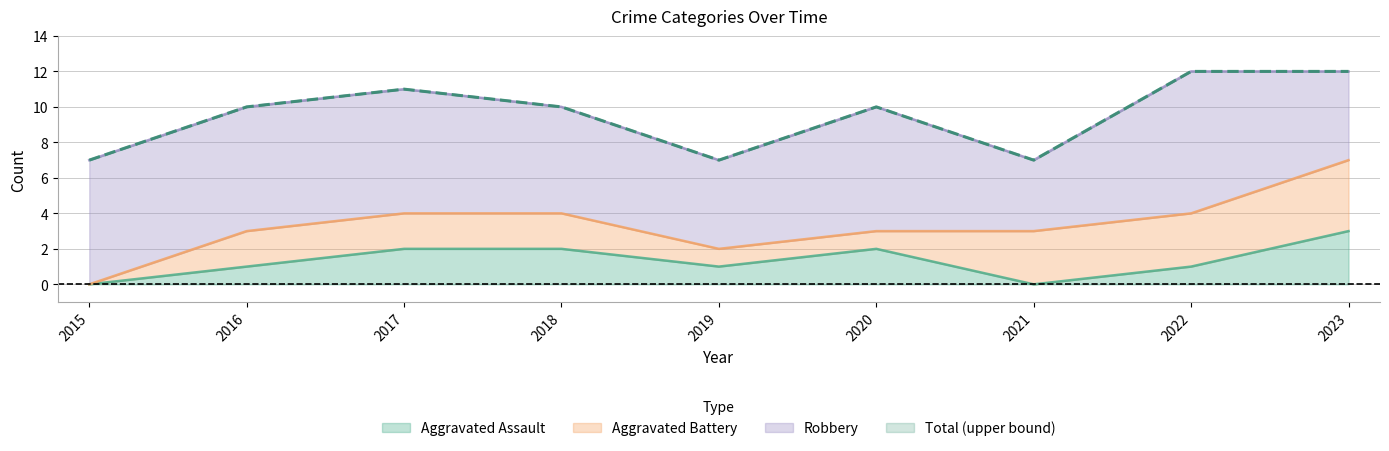

The value of Aggravated Assault at 2020 is 2. True or false?

True